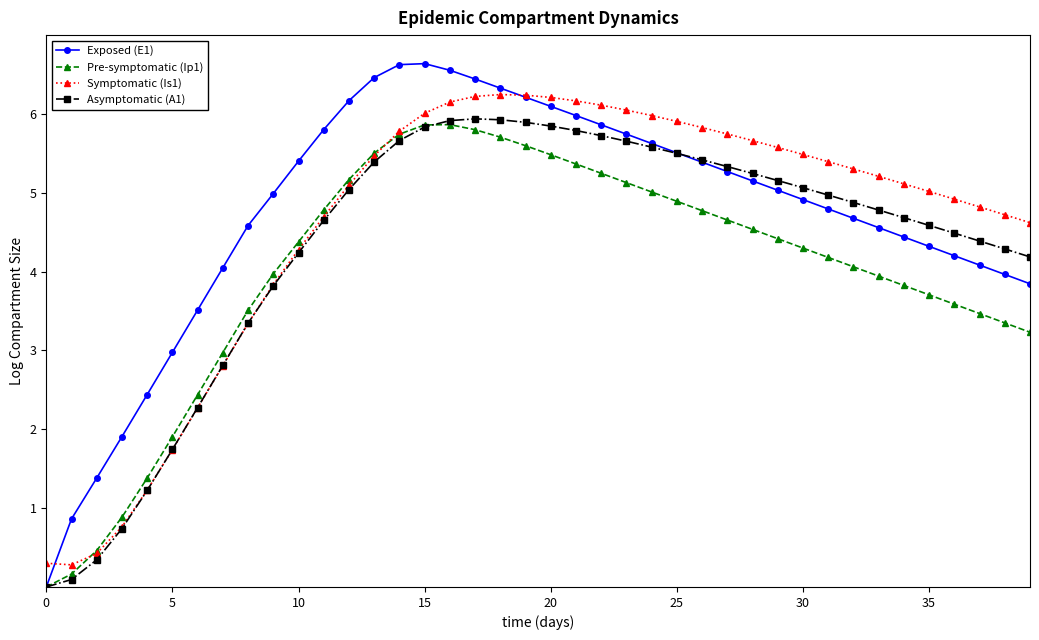

Rank the series by their average value, from lowest to highest.

Pre-symptomatic (Ip1), Asymptomatic (A1), Symptomatic (Is1), Exposed (E1)